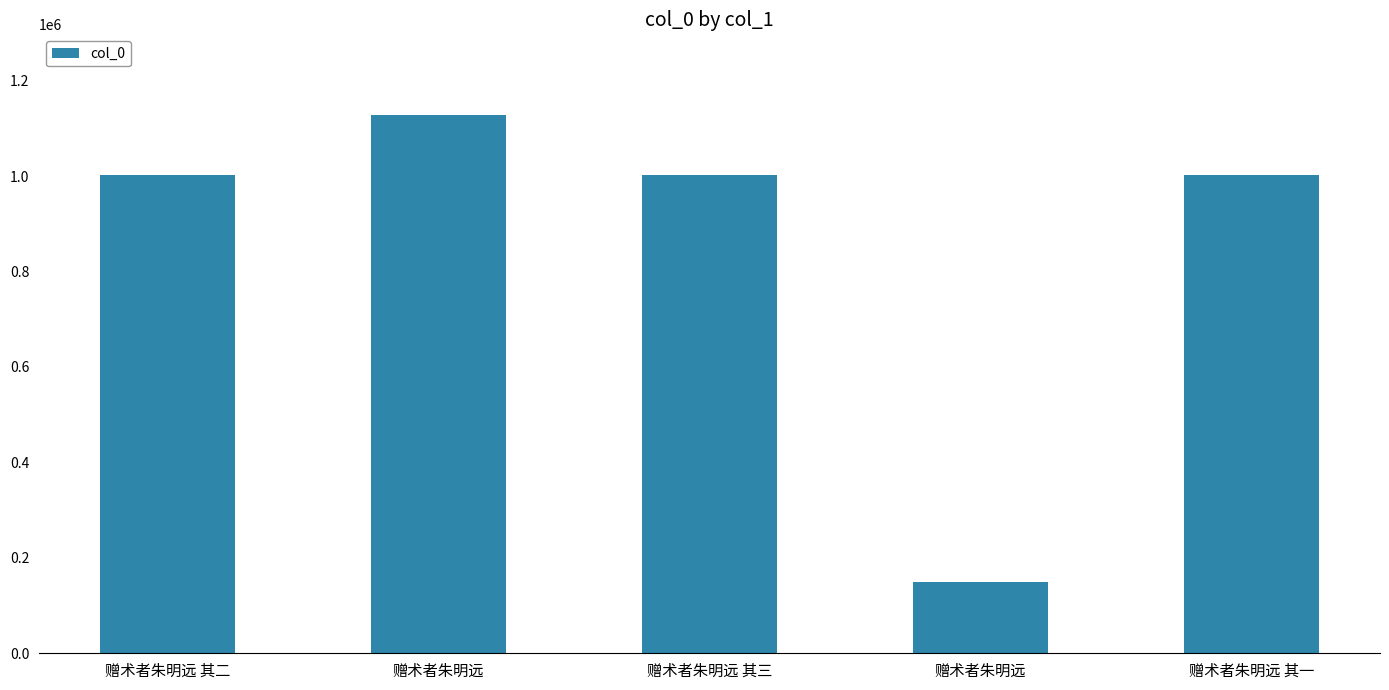

Where is the data nearest to the value 638215?

赠术者朱明远 其一